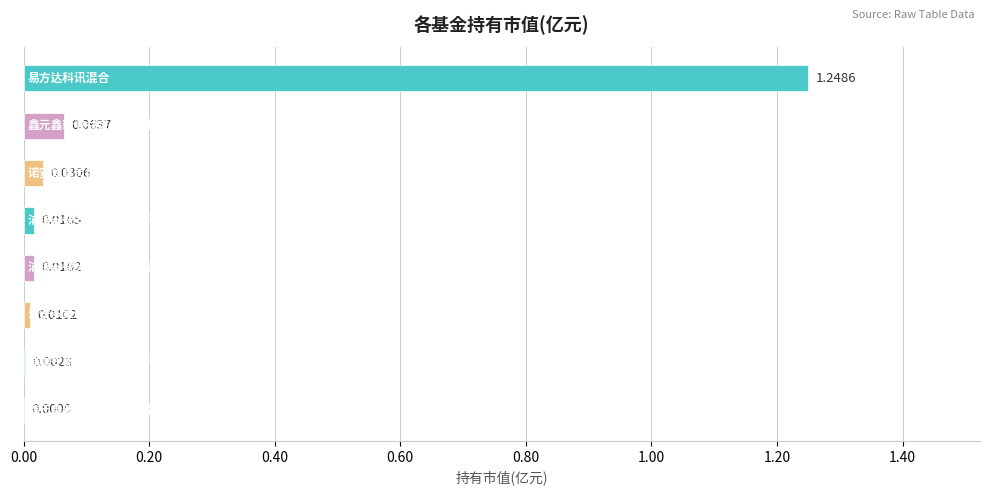

What is the sum of all values?

1.4